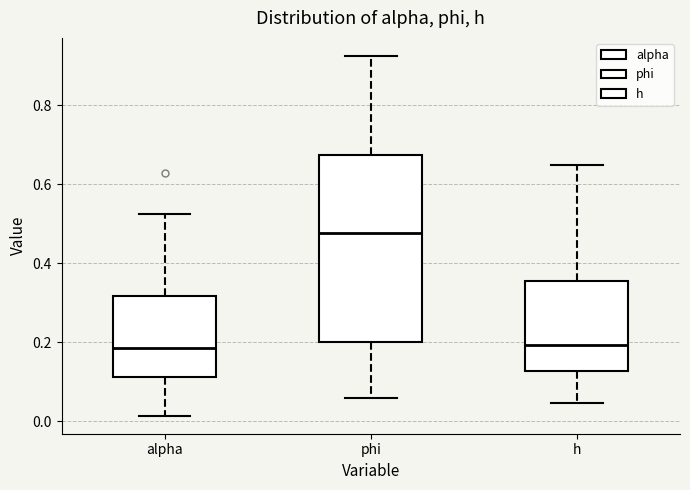

Reading left to right, read every box against the y-axis: the position of its median line, the range the box covers, and the ends of its whiskers. The values are not printed on the chart, so give them approximately, as read against the axis.

alpha: median 0.18, box 0.12 to 0.32, whiskers 0.02 to 0.52
phi: median 0.48, box 0.20 to 0.68, whiskers 0.06 to 0.92
h: median 0.20, box 0.12 to 0.36, whiskers 0.04 to 0.64